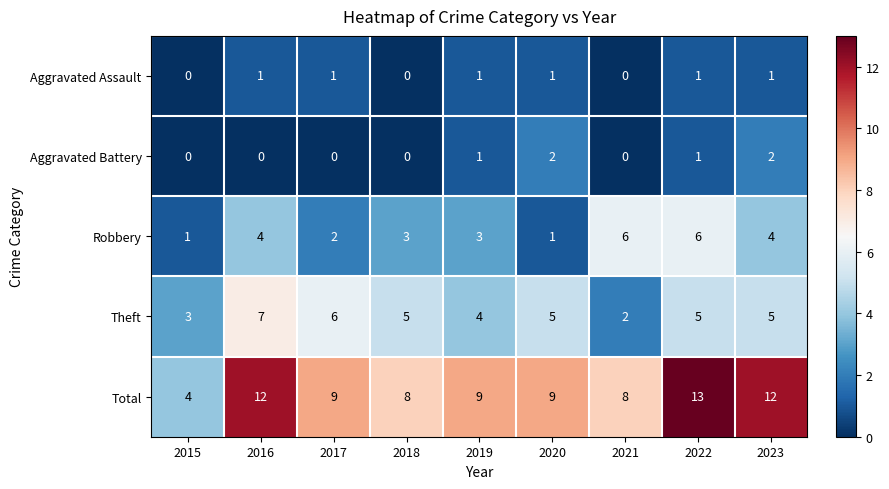

What is the total value across all series at 2019?

18